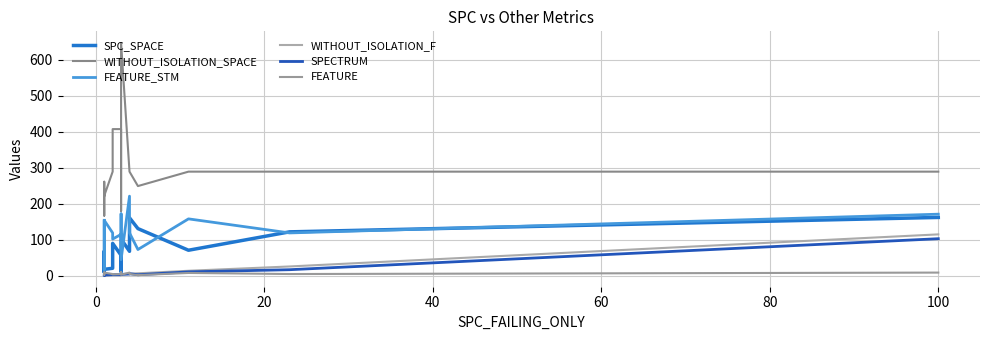

How many values in the WITHOUT_ISOLATION_F series exceed 4?

8